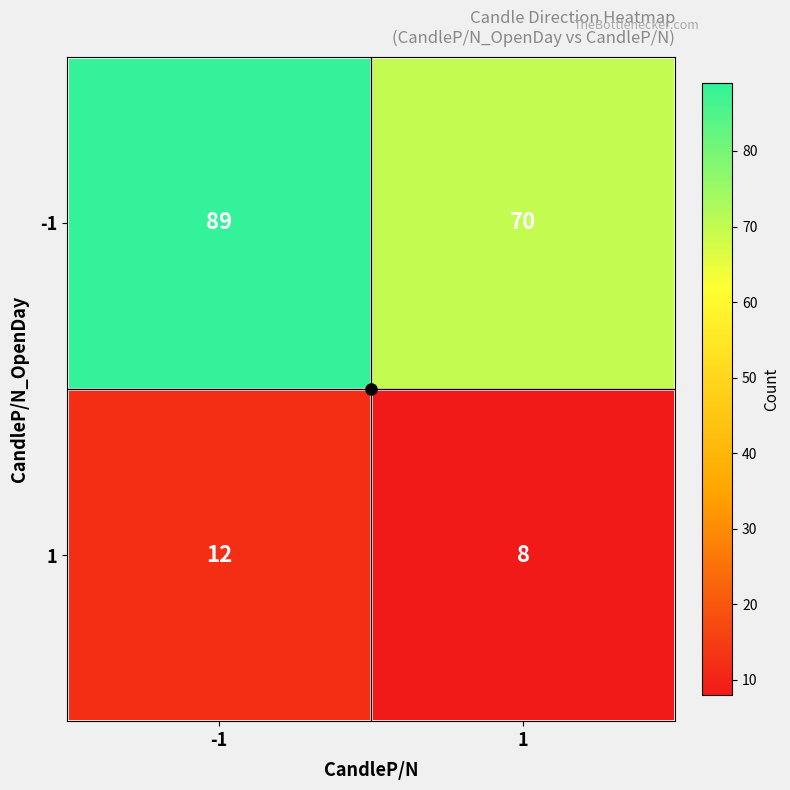

What is the maximum value for -1?

89